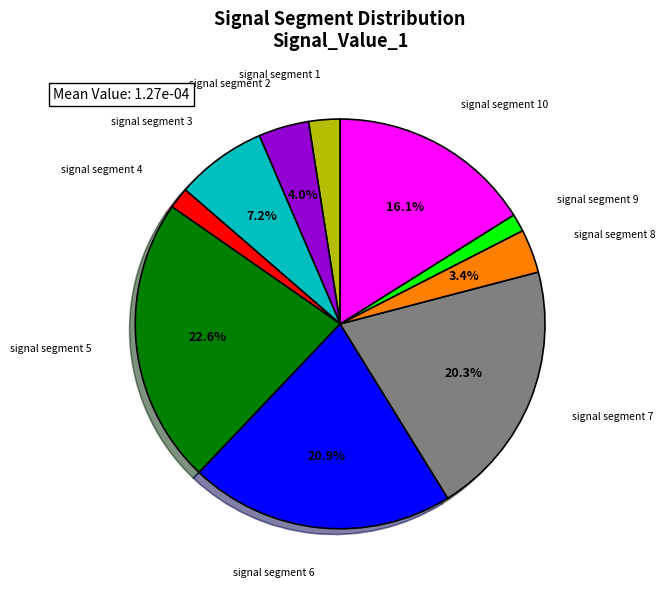

True or false: signal segment 1 accounts for 2% of the total.

True